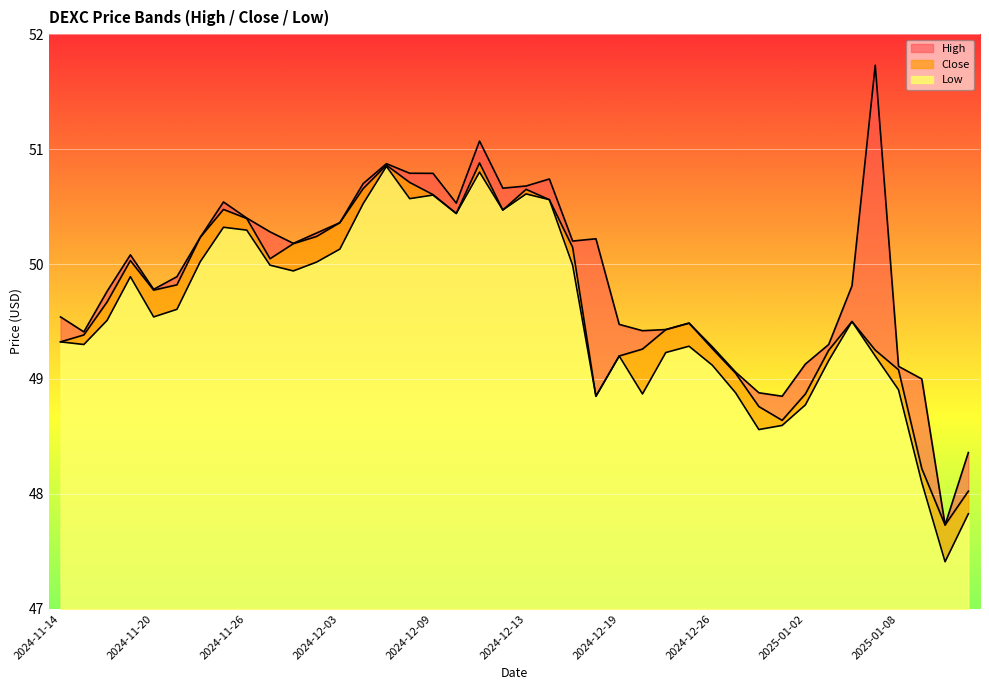

What are all the series names shown in the legend?

High, Close, Low